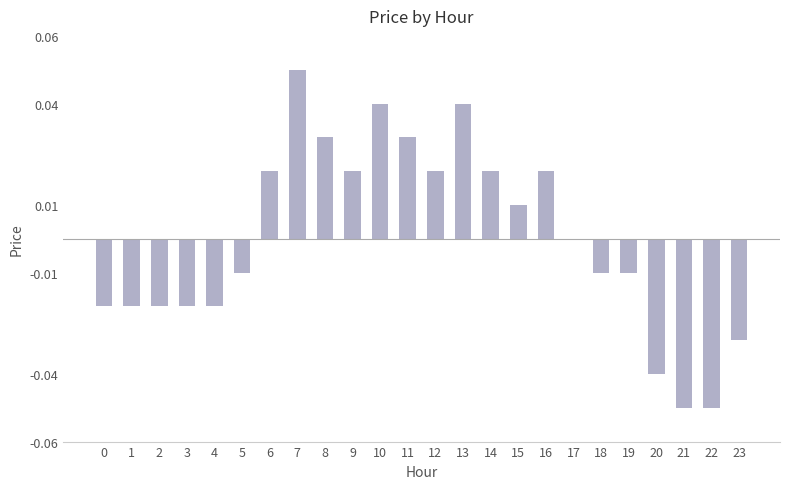

Which category has the highest value across all series?

7